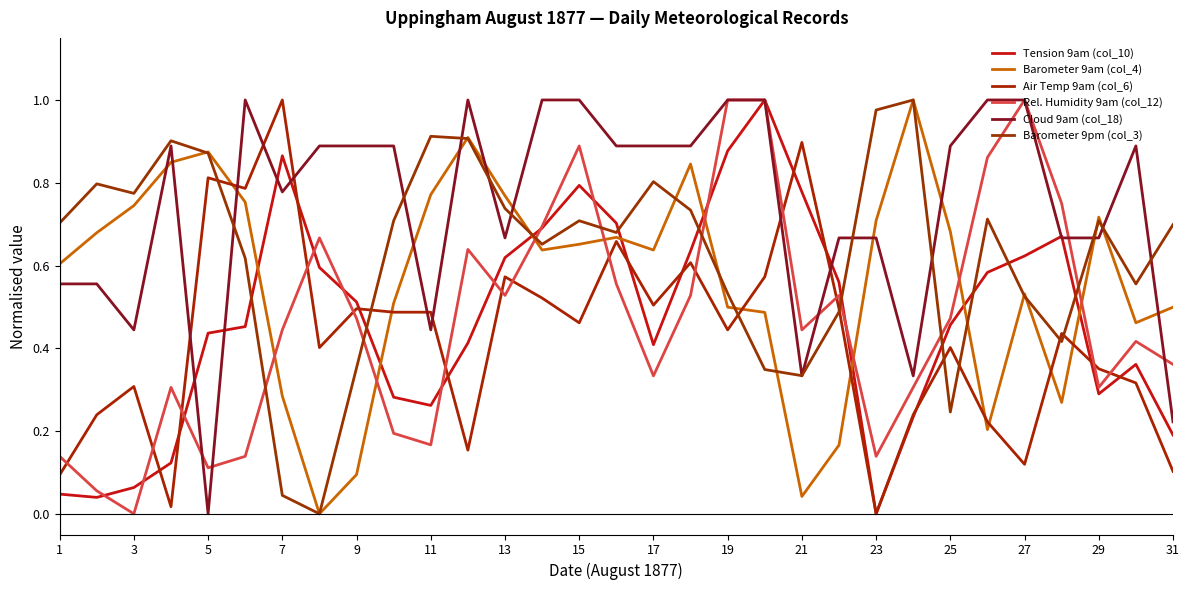

How many lines are shown in the chart?

6